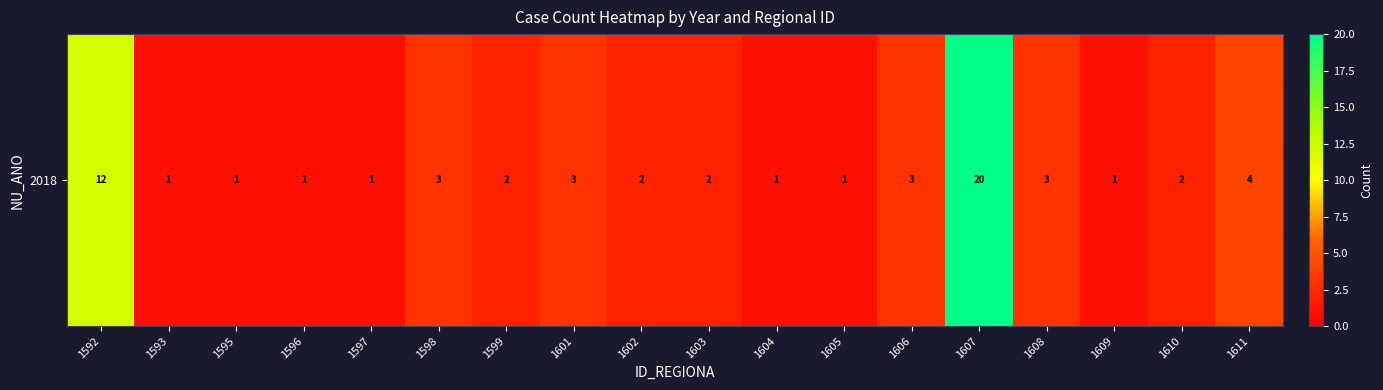

How many data points are less than 2?

7